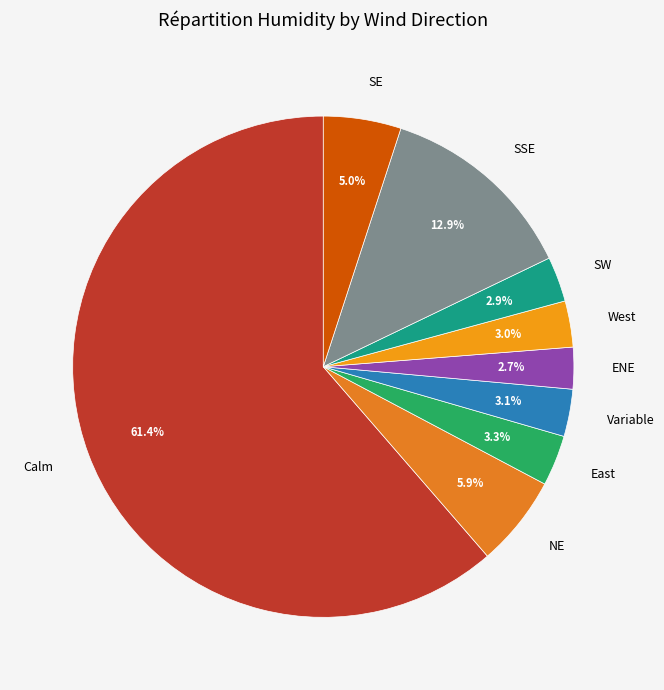

To the nearest percent, what is the difference between the largest and smallest slice percentages?

59%